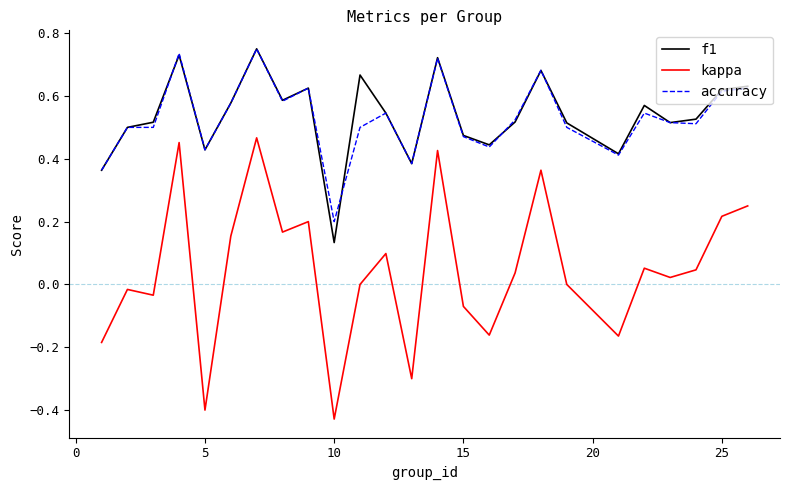

Which series has the widest spread of values?

kappa